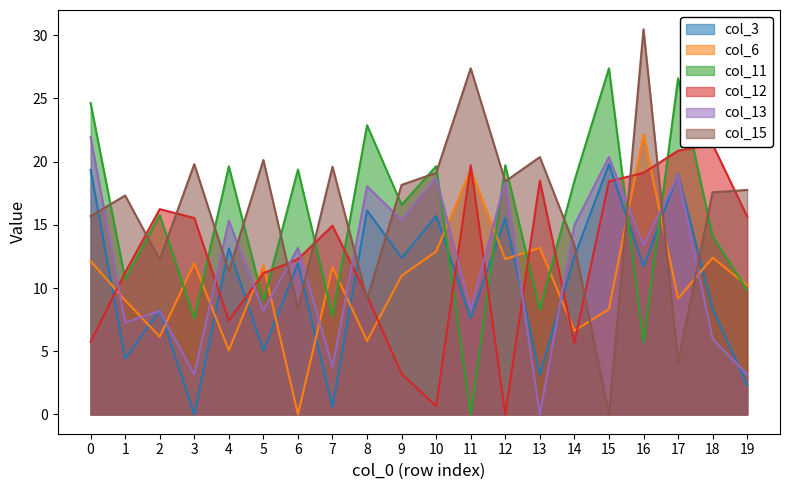

Count the number of data series in this chart.

6